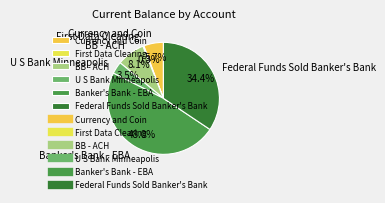

Between Banker's Bank - EBA and Federal Funds Sold Banker's Bank, which is larger?

Banker's Bank - EBA